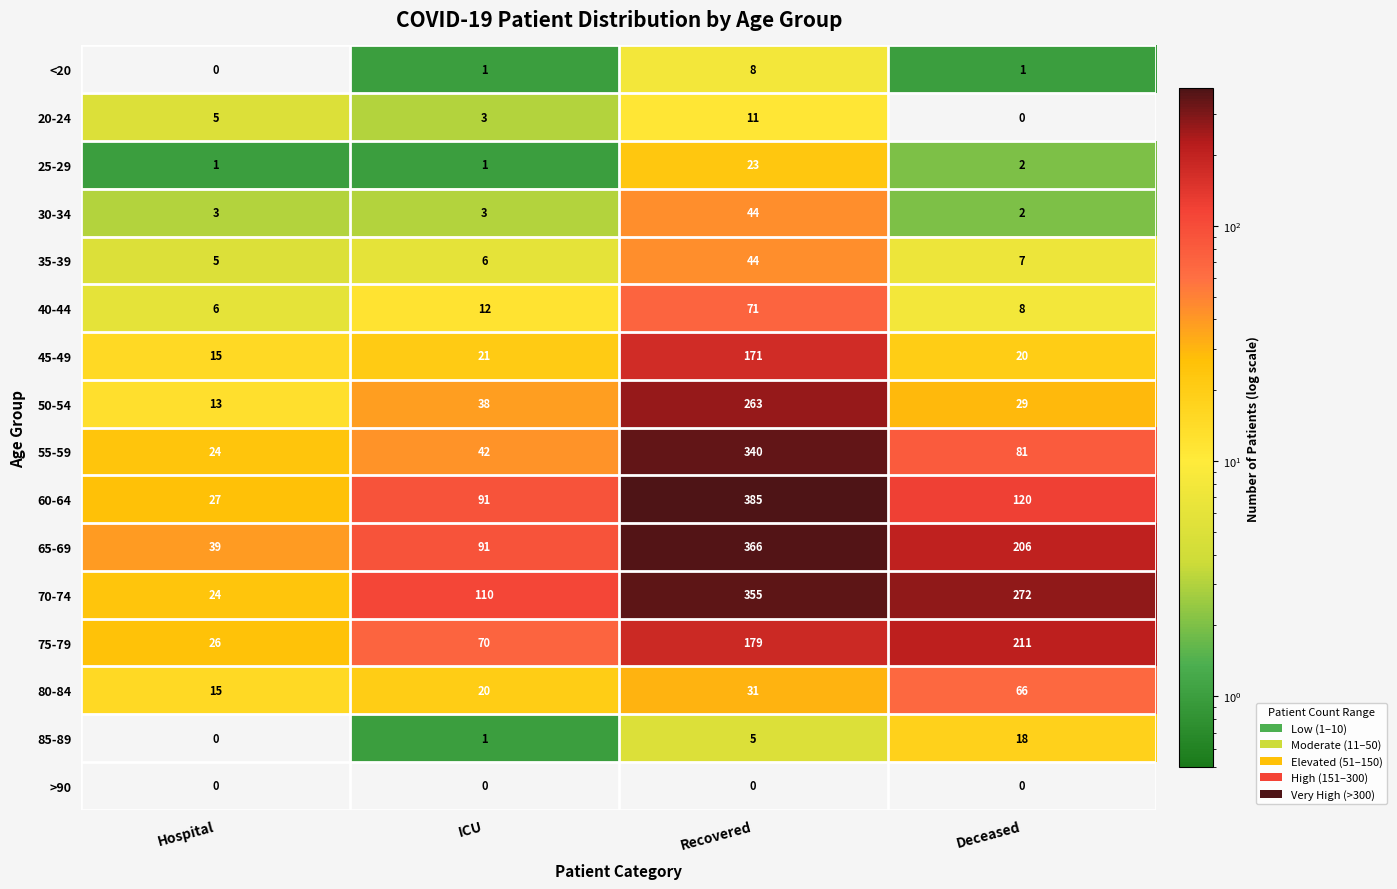

What is the difference between the 65-69 values at Hospital and Recovered?

327